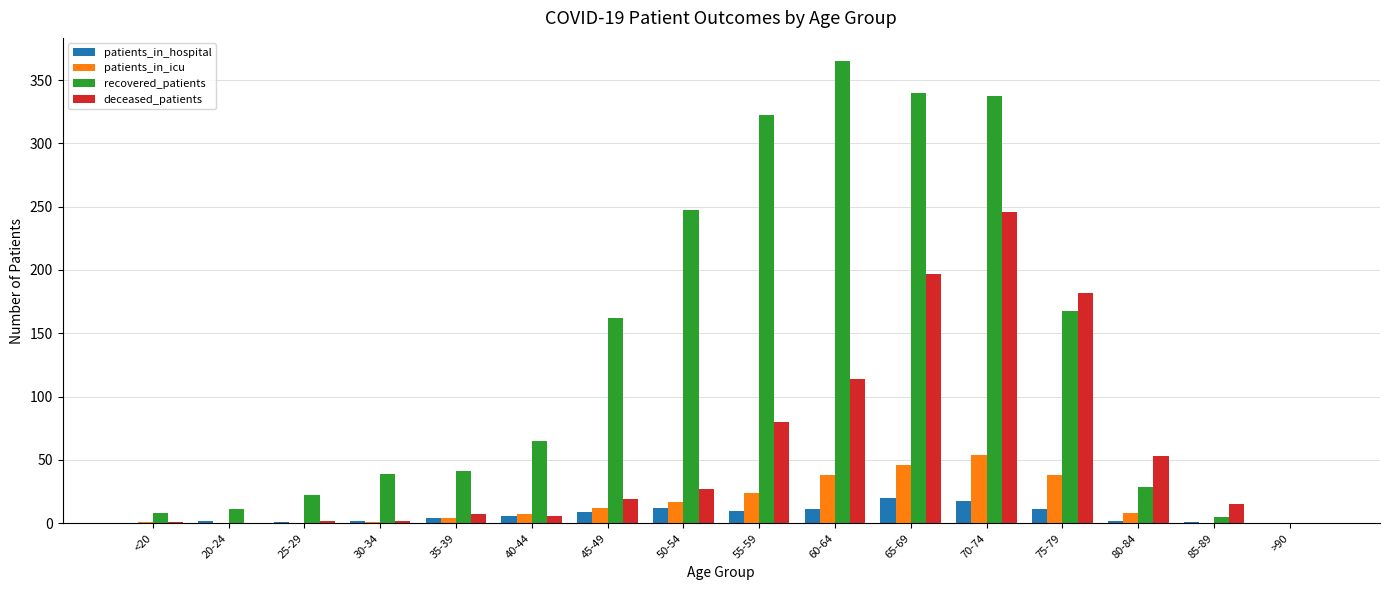

Which series has the largest range (max minus min)?

recovered_patients